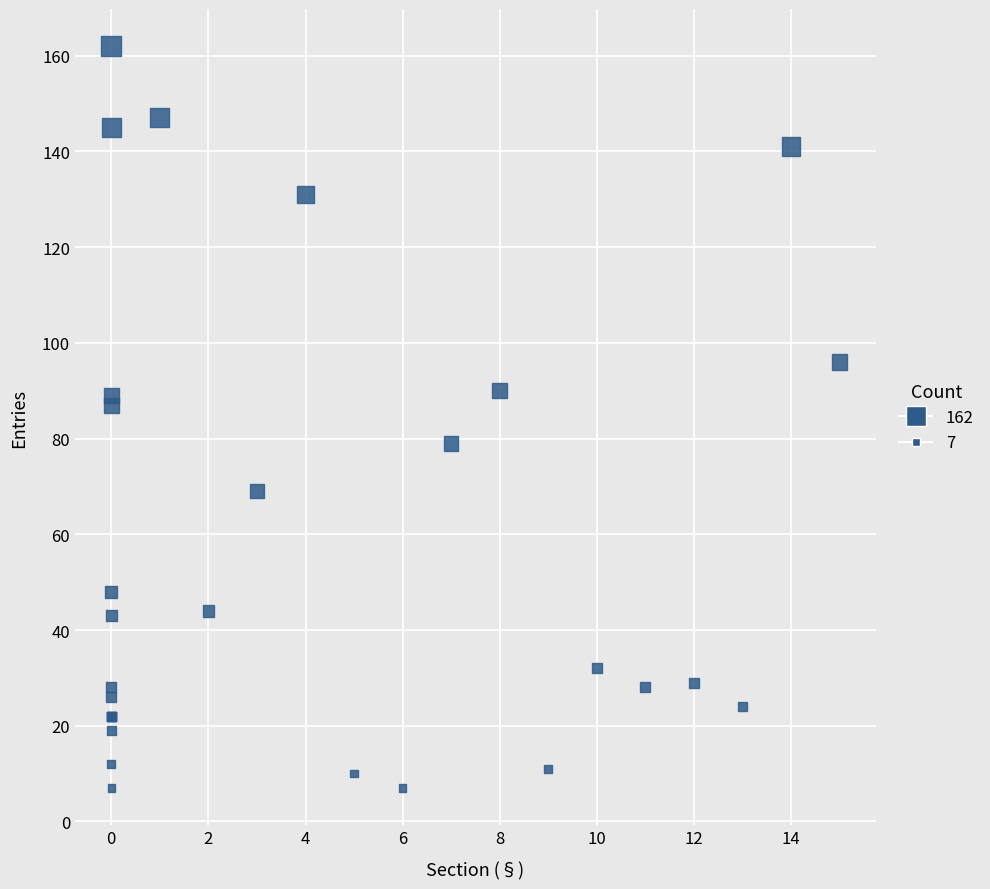

What Y value in the scatter plot is closest to 84?

87